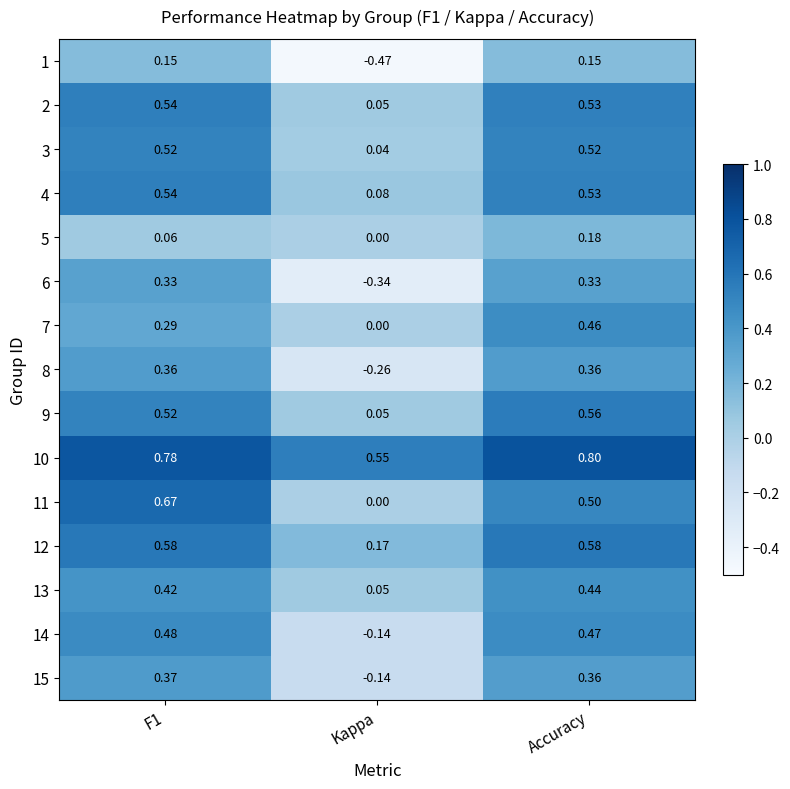

Where is 5 nearest to the value 0?

Kappa